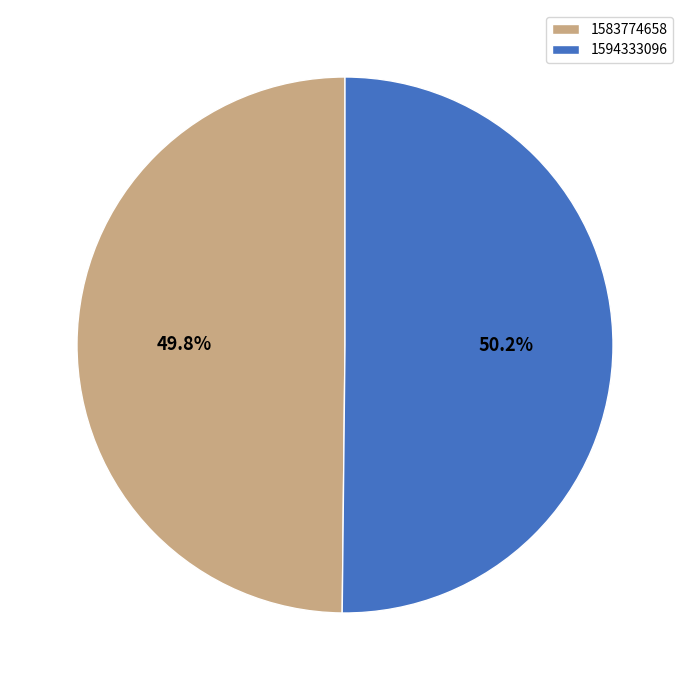

Approximately how many times larger is the value at 1583774658 compared to 1594333096?

1.0